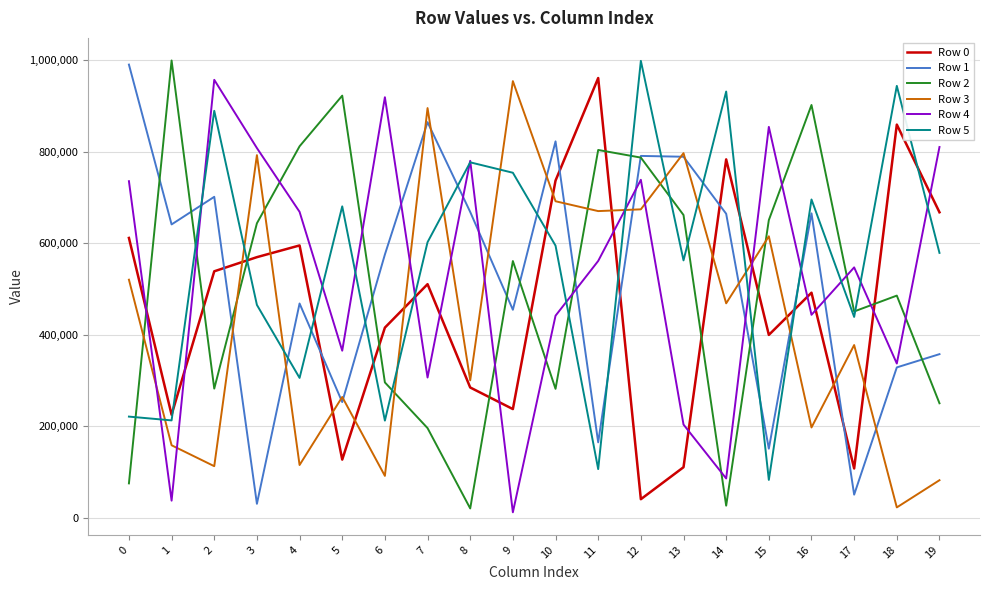

What is the difference between the maximum and minimum values in the Row 0 series?

919515